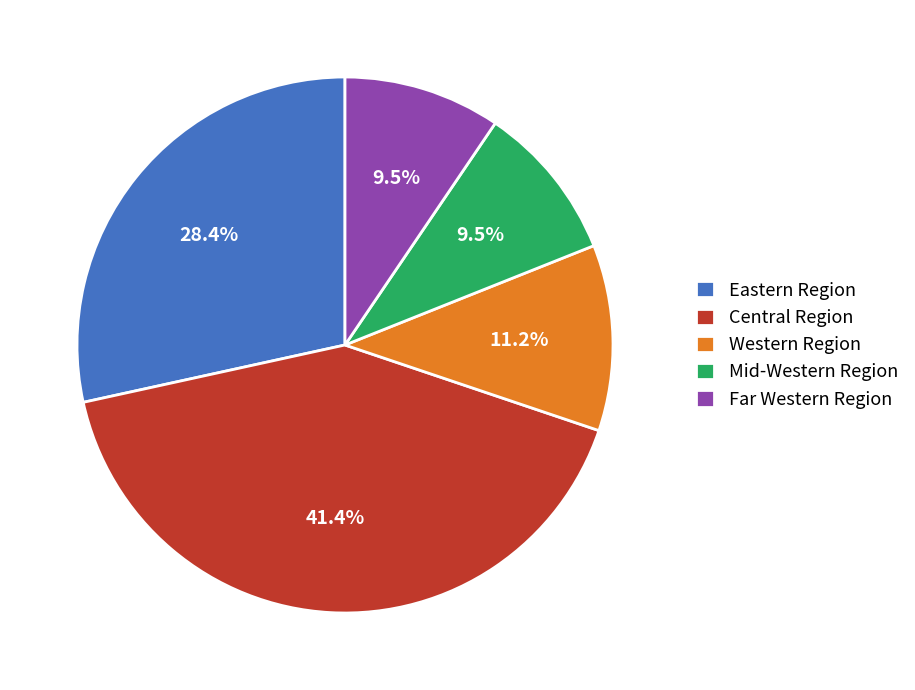

Approximately how many times larger is the value at Eastern Region compared to Far Western Region?

3.0